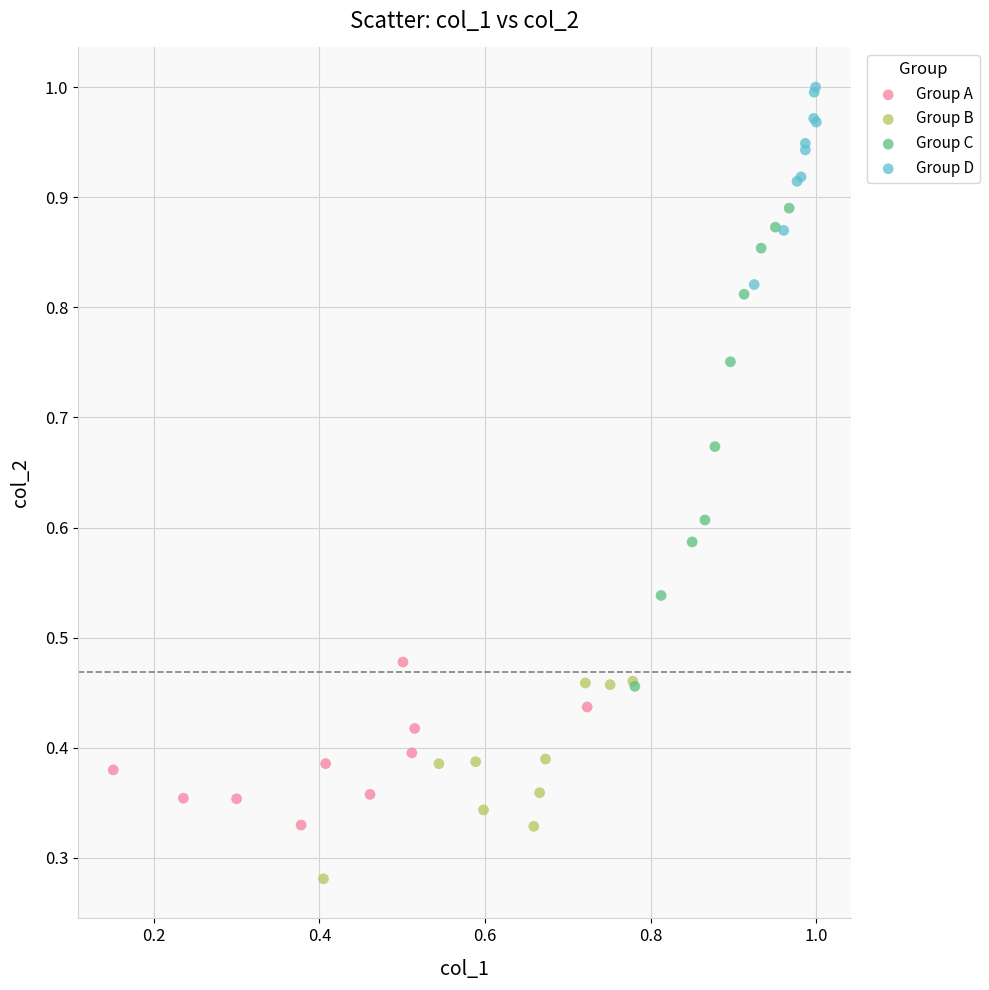

Which series has the widest spread of Y values?

Group C